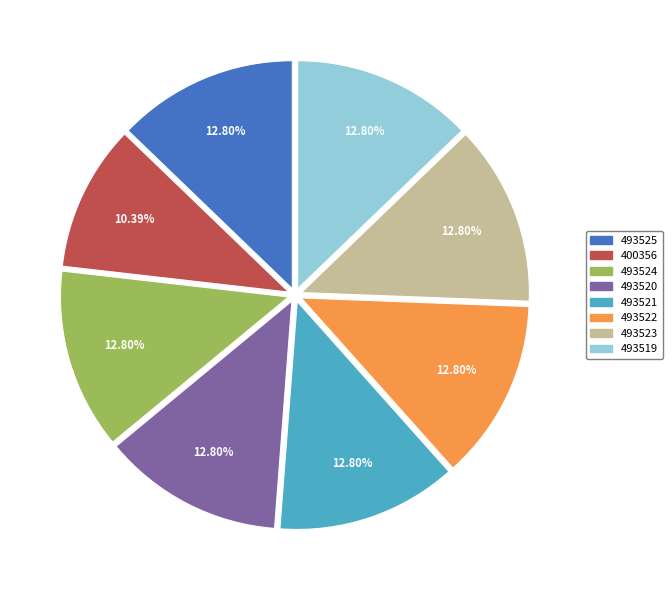

What portion of the pie excludes 493525?

87.2%